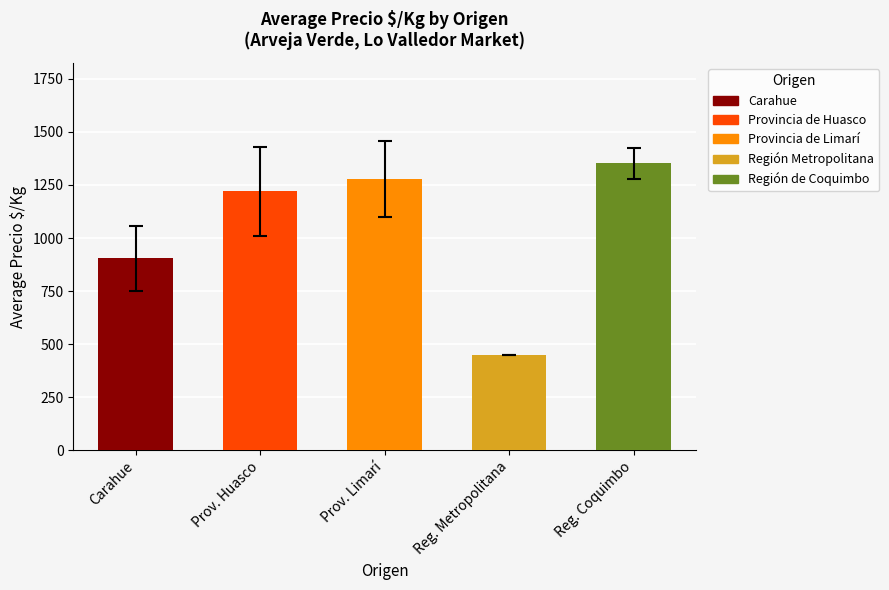

The value at 22 is 611. True or false?

False